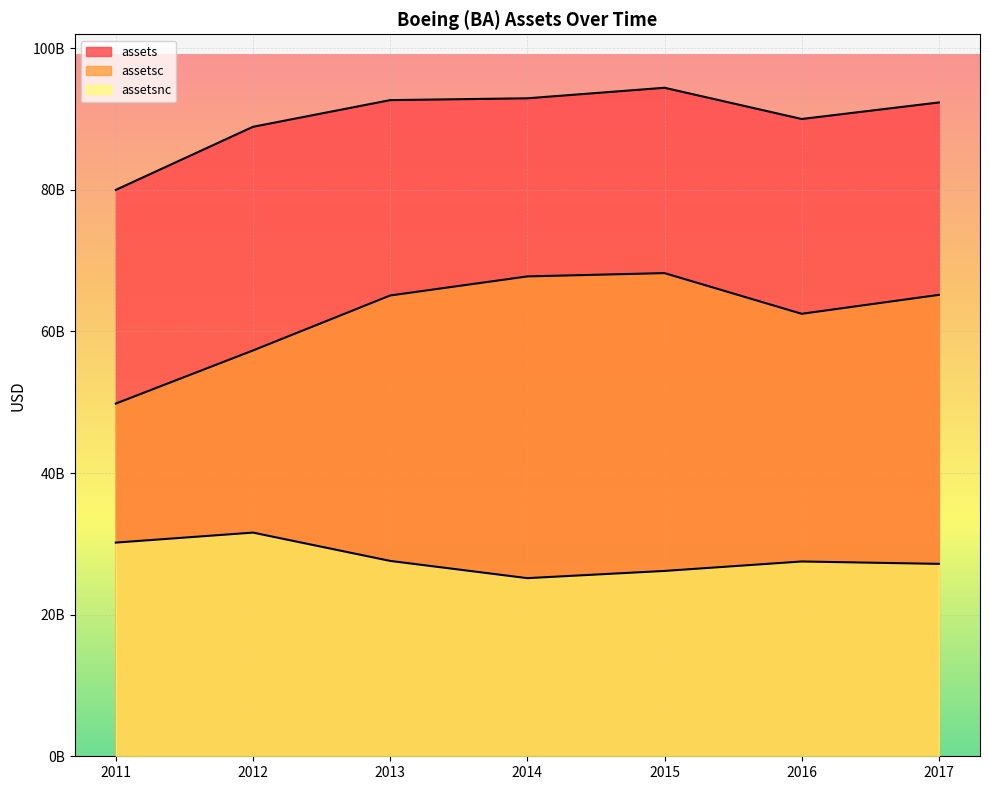

True or false: assets has more than 0 interior local peaks.

True